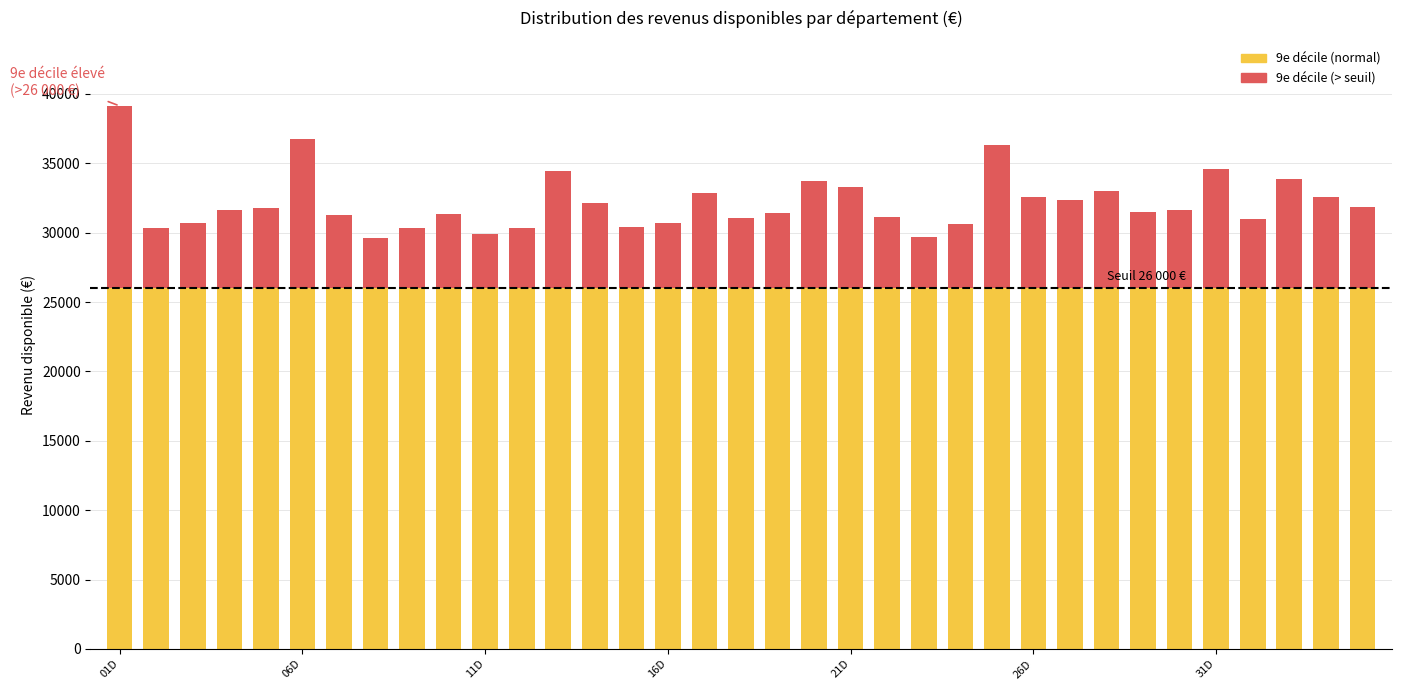

The value at 28 is 47254. True or false?

False